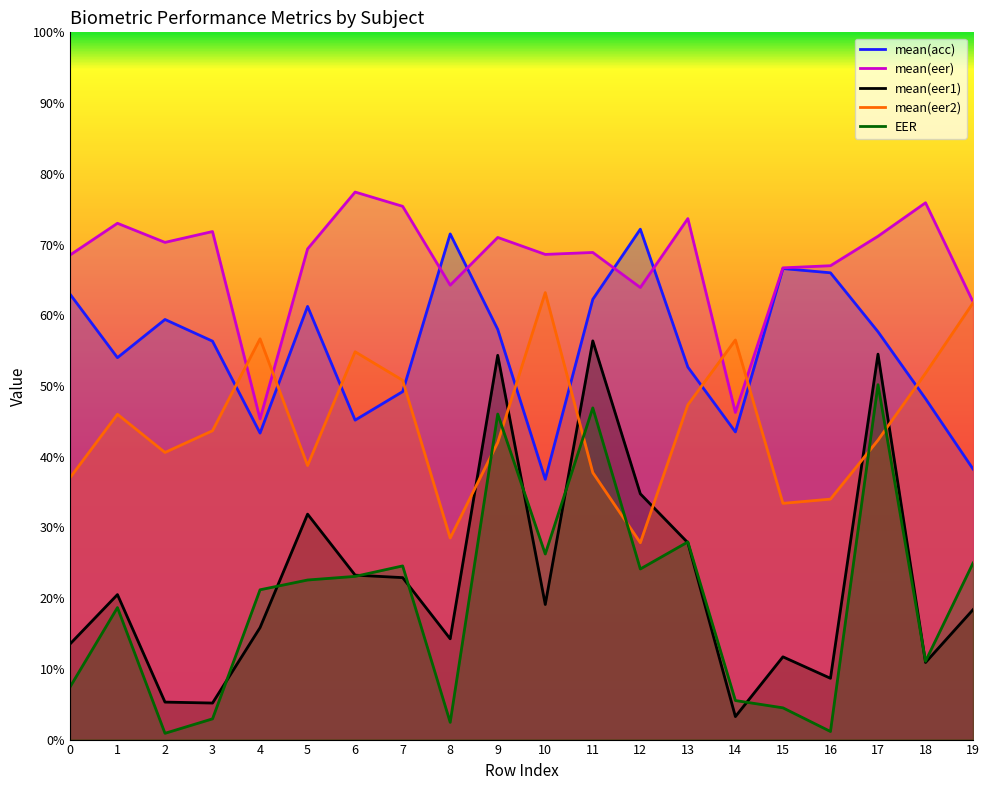

What are all the series names shown in the legend?

mean(acc), mean(eer), mean(eer1), mean(eer2), EER